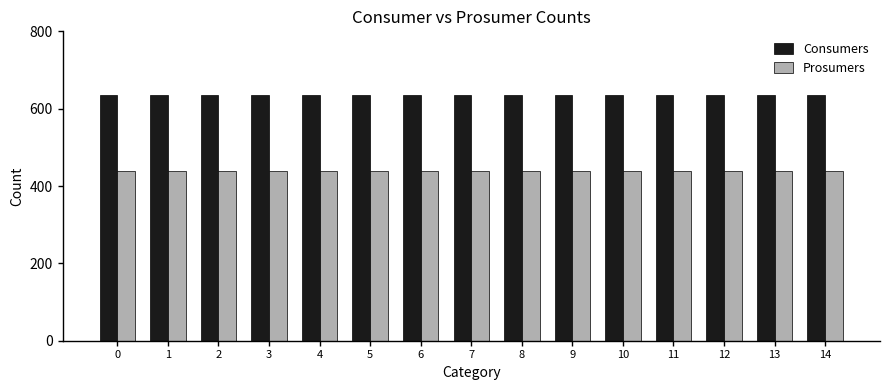

At 14, list the series in order from smallest to largest.

Prosumers, Consumers